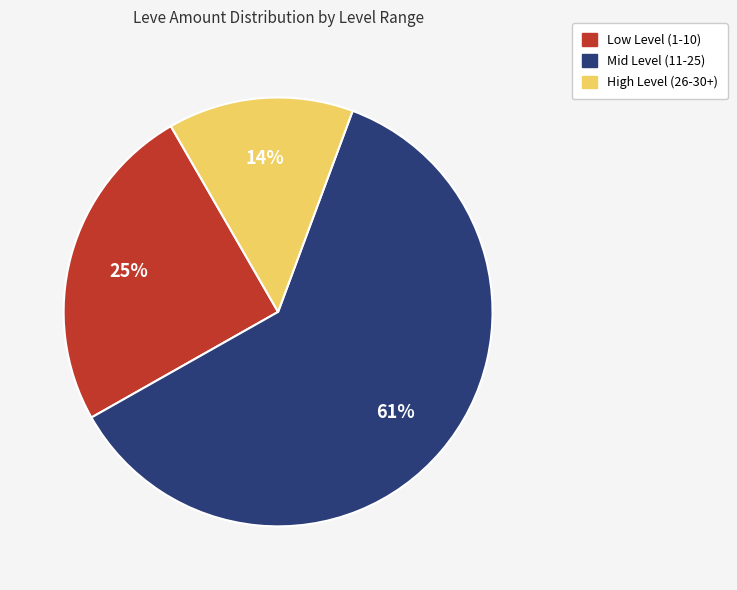

To the nearest percent, what is the average slice percentage?

33%